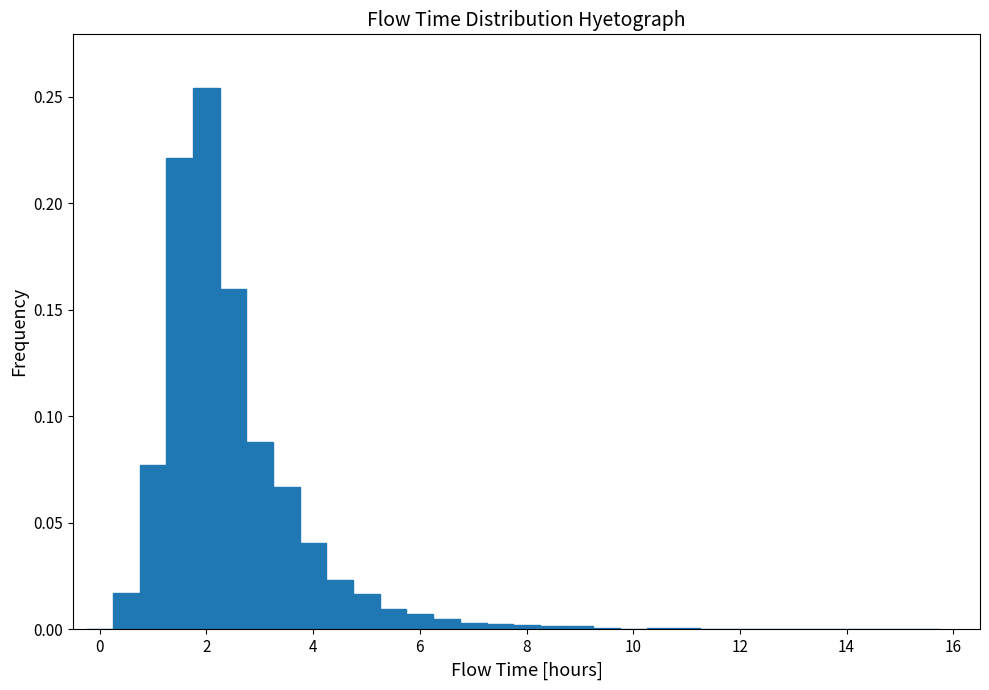

Read against the x-axis, roughly where is the centre of the tallest bar?

2.0